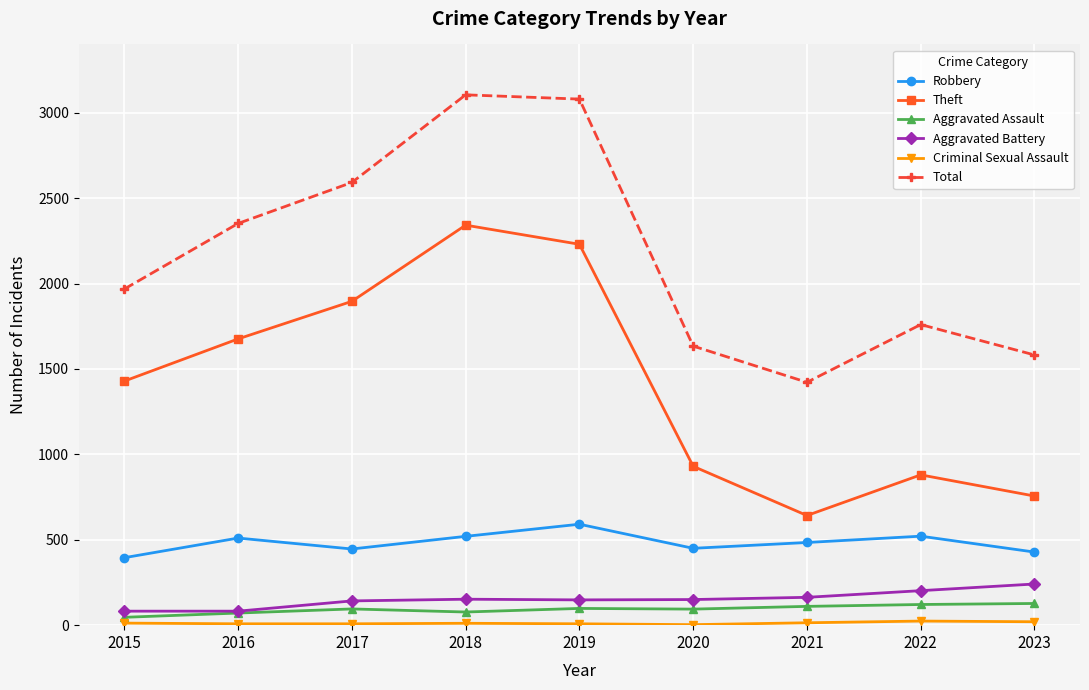

How many data points in Aggravated Battery are less than 150?

4